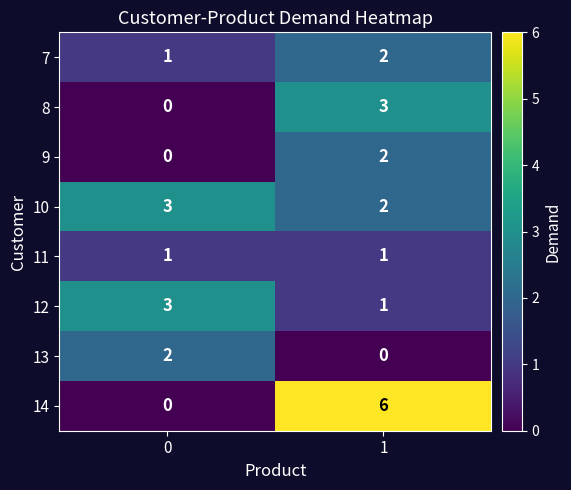

Which label corresponds to the largest value in the chart?

1